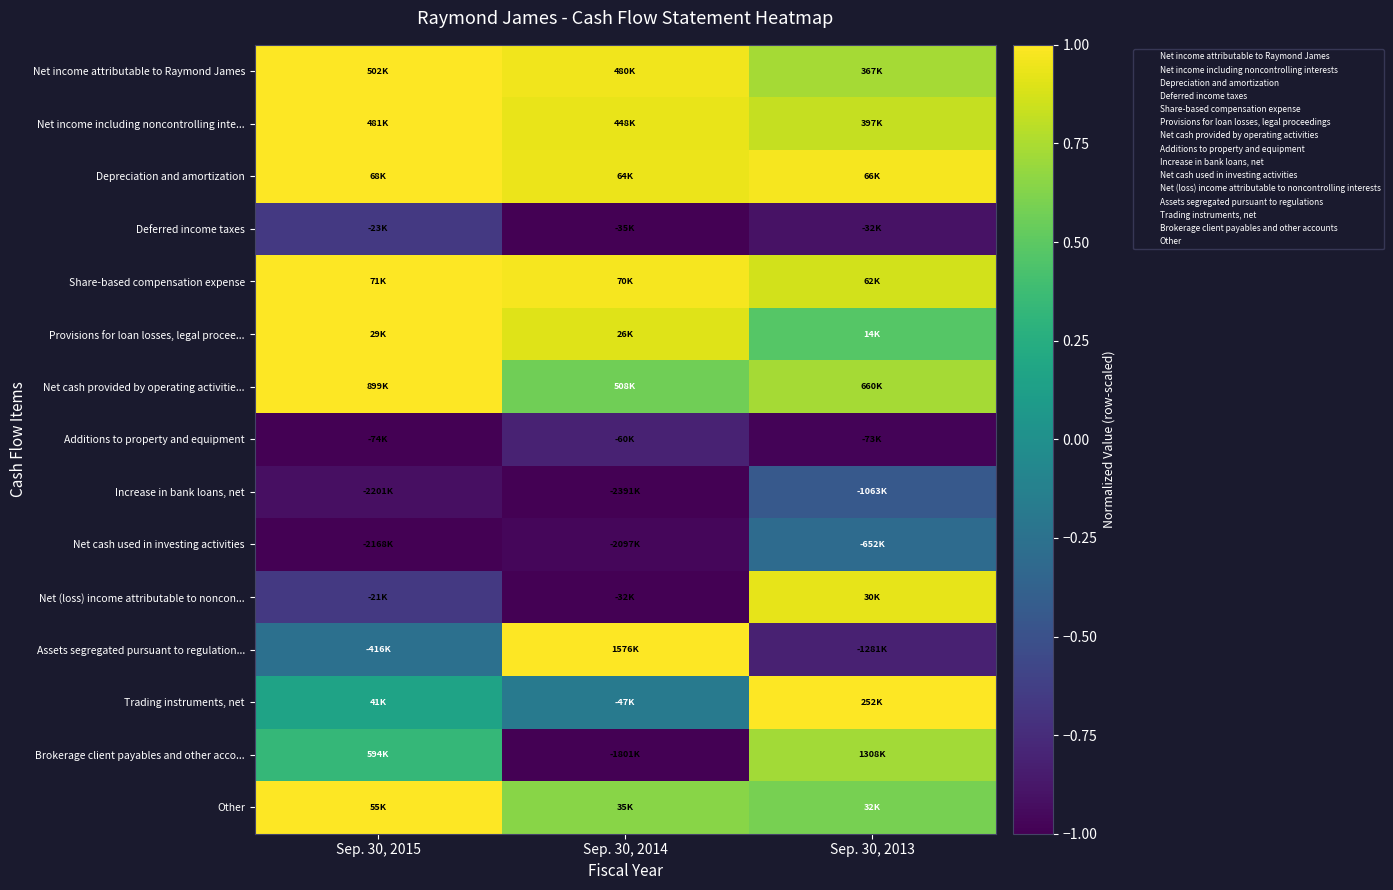

Which has a higher value, Sep. 30, 2015 or Sep. 30, 2013?

Sep. 30, 2015